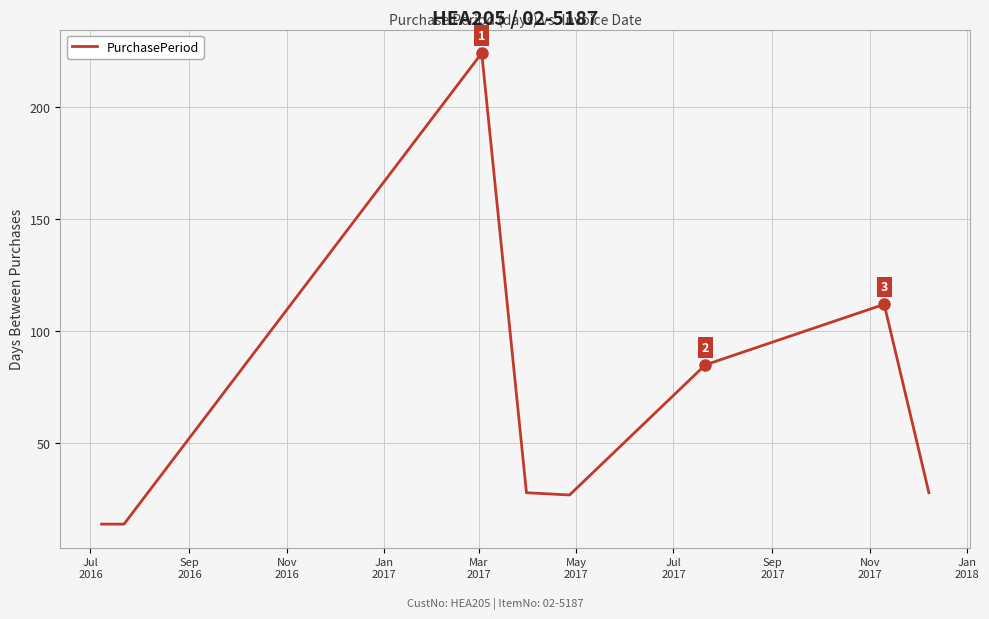

What is the sum of all values?

532